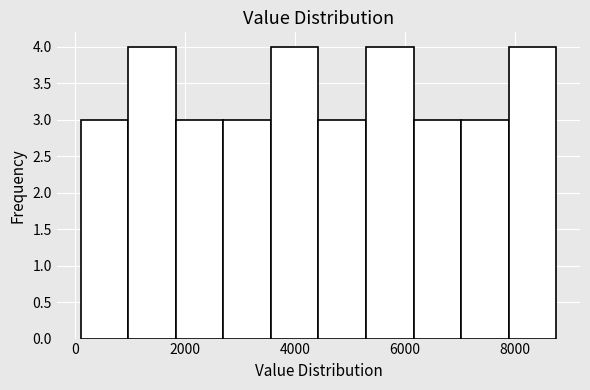

Reading left to right, transcribe this chart: for each bar, give the range it covers on the x-axis and its height. Neither the bar edges nor the heights are printed on the chart, so give them approximately, as read against the axes.

200 to 1000: 3
1000 to 1800: 4
1800 to 2600: 3
2600 to 3600: 3
3600 to 4400: 4
4400 to 5200: 3
5200 to 6200: 4
6200 to 7000: 3
7000 to 7800: 3
7800 to 8800: 4